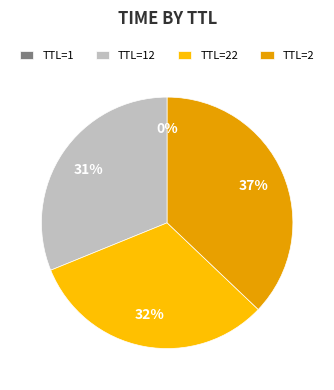

To the nearest percent, what percentage of the pie is TTL=2?

37%